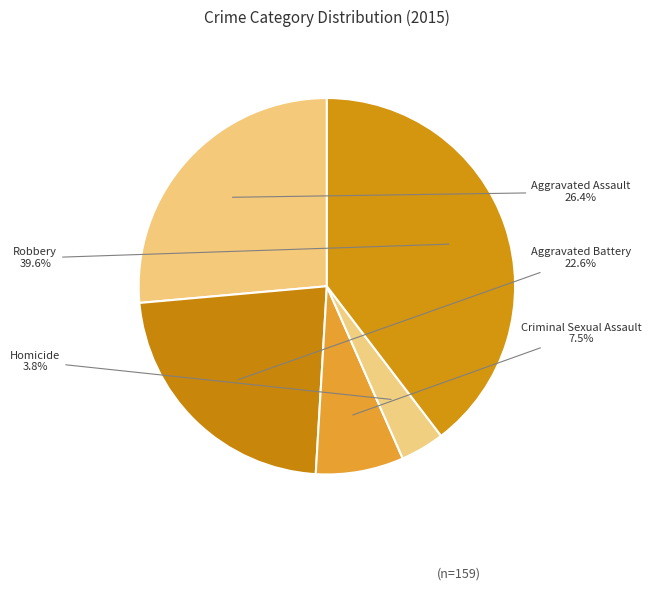

What percentage is the Aggravated Battery slice, to the nearest percent?

23%